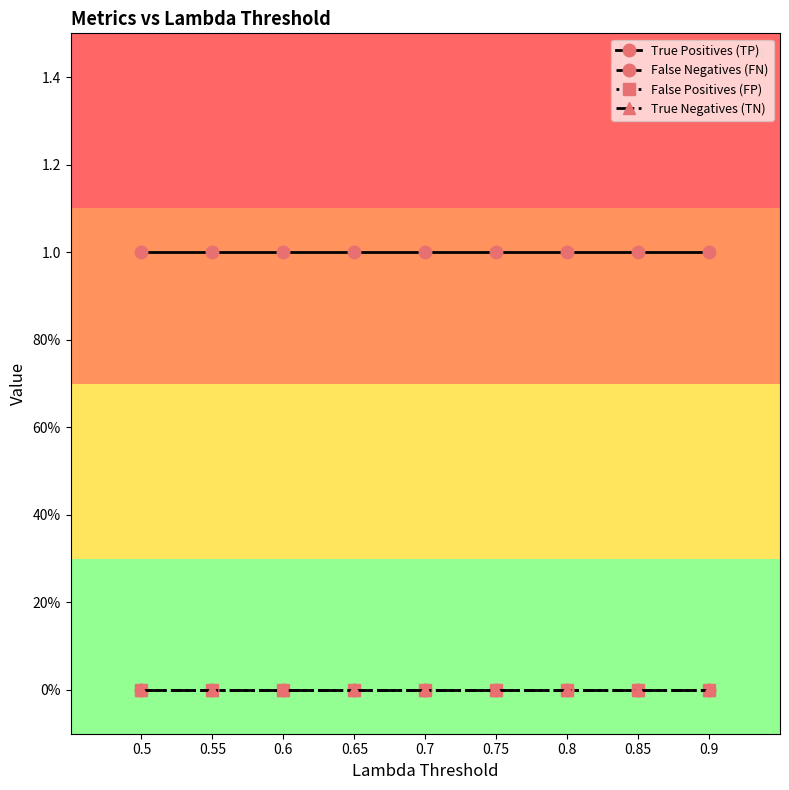

What is the total value across all series at 0.6?

1